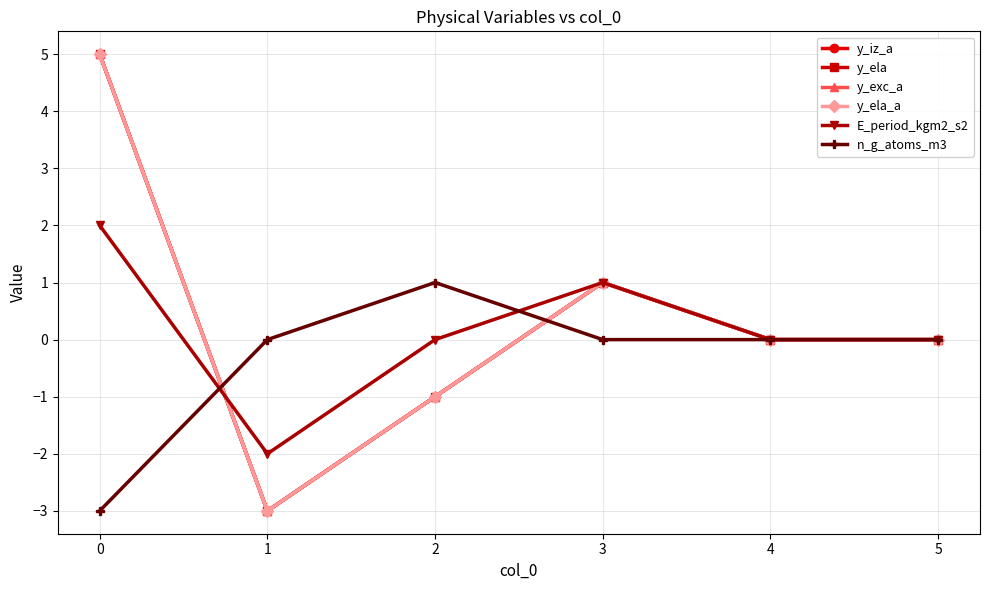

Rank the series by their maximum value, from highest to lowest.

y_iz_a, y_ela, y_exc_a, y_ela_a, E_period_kgm2_s2, n_g_atoms_m3